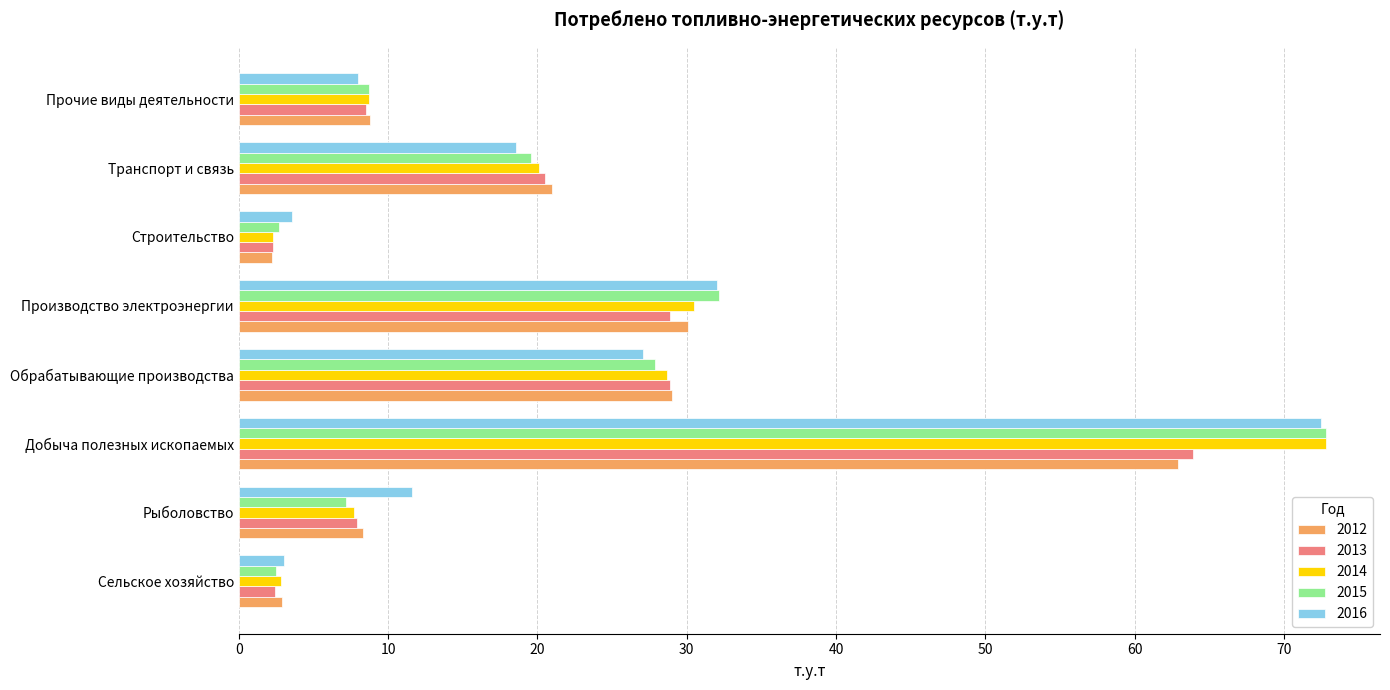

What is the greatest value displayed?

72.8